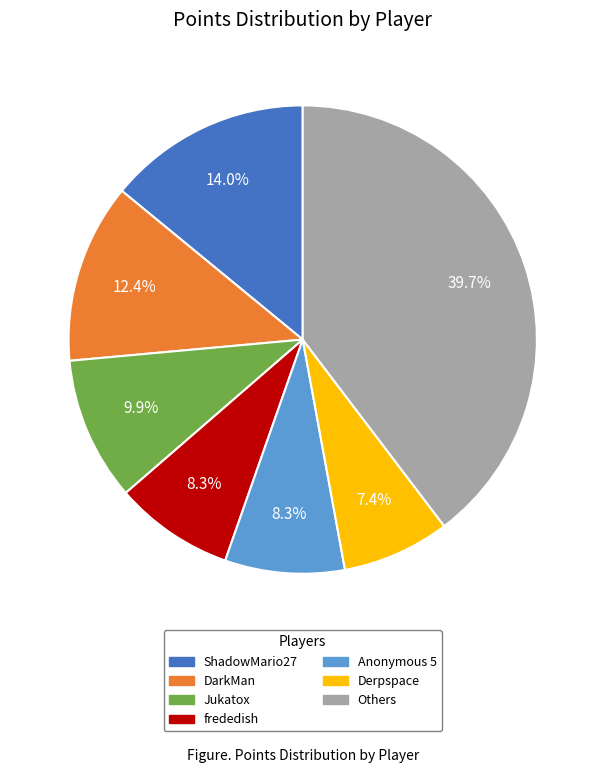

Is there any slice that represents more than half of the pie?

No